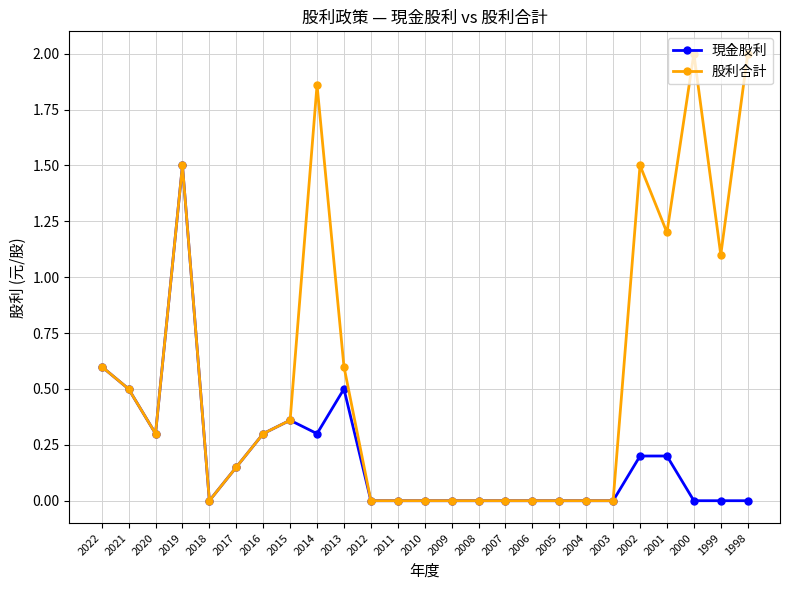

What is the total value across all series at 2020?

0.6